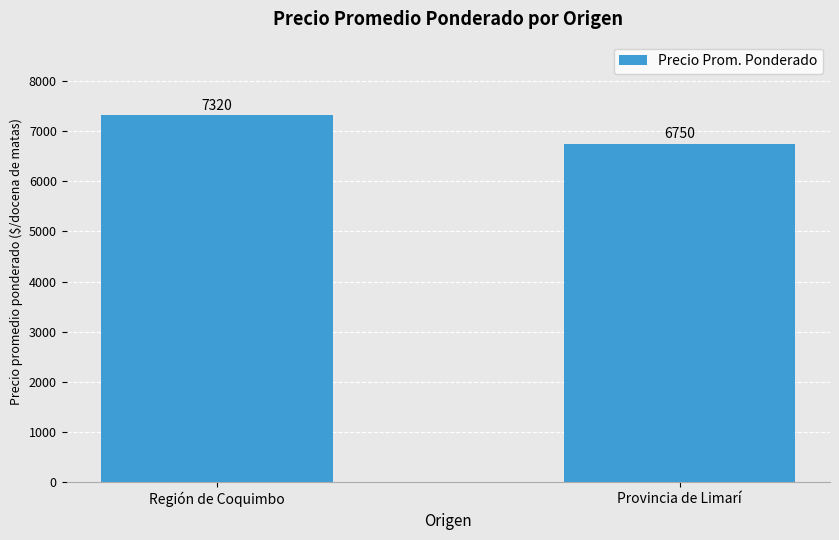

Which label corresponds to the smallest value in the chart?

Provincia de Limarí